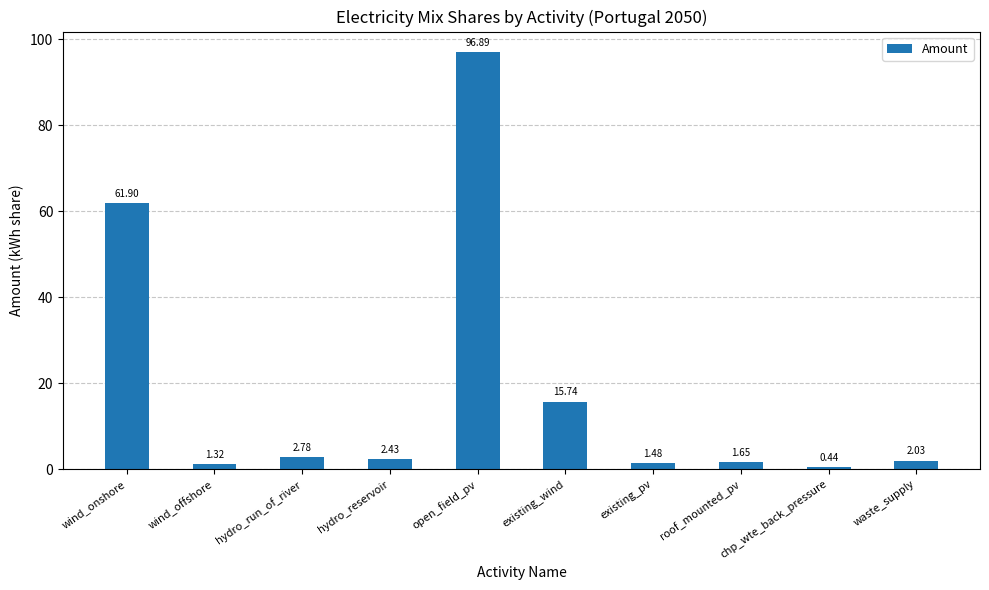

What is the ratio of the value at chp_wte_back_pressure to the value at roof_mounted_pv?

0.3